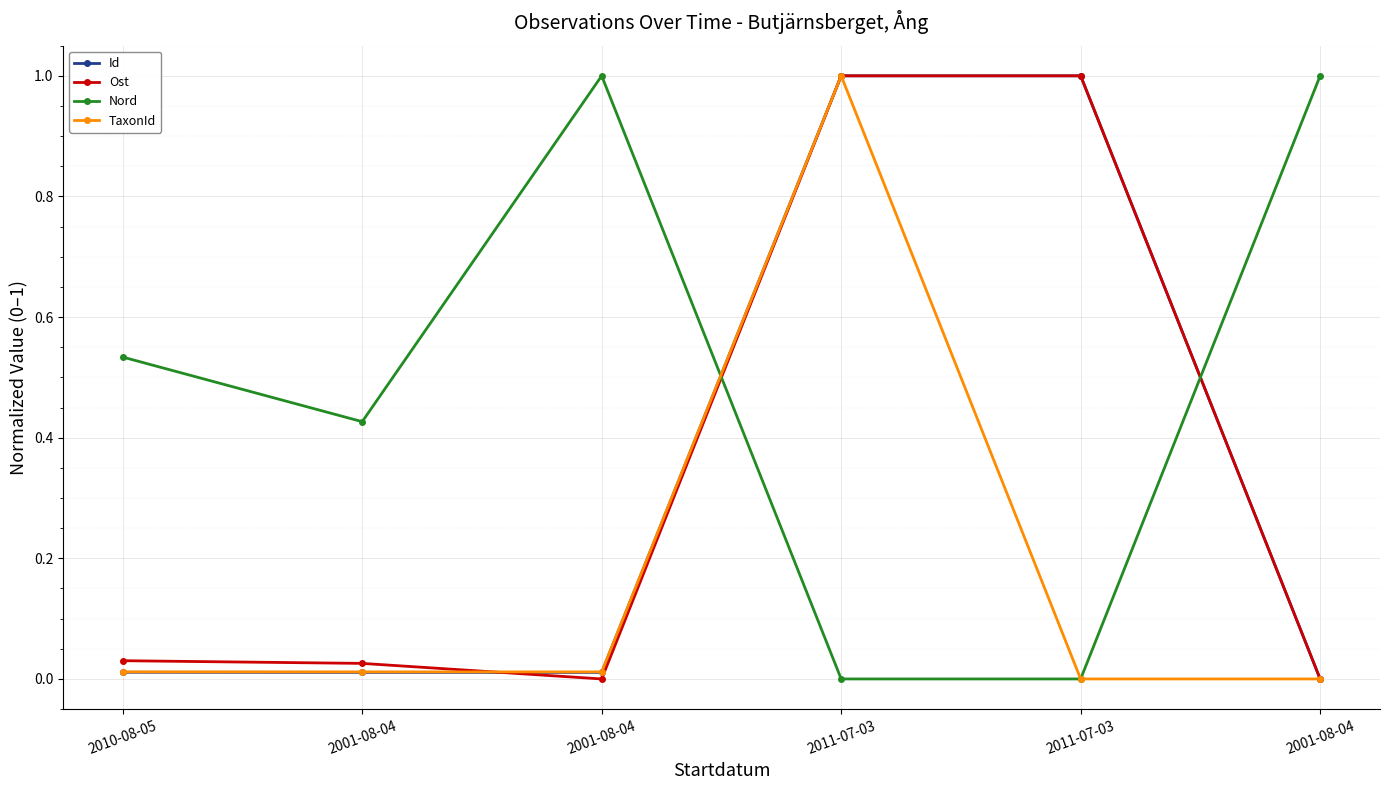

What are all the series names shown in the legend?

Id, Ost, Nord, TaxonId